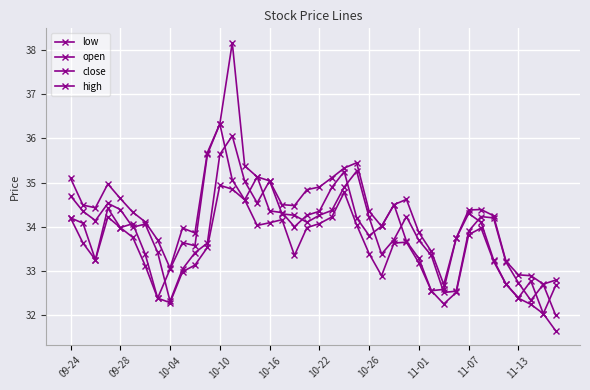

How many data points does each series have?

40